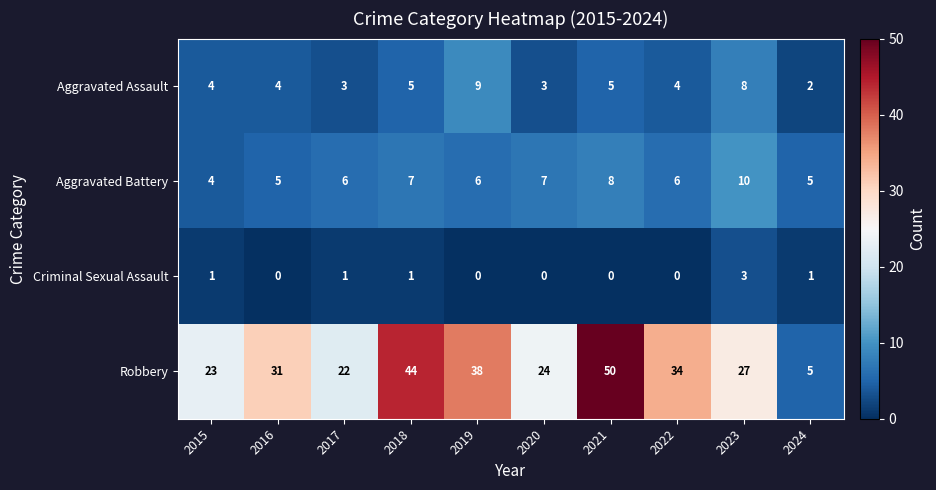

How many categories are shown in the chart?

10